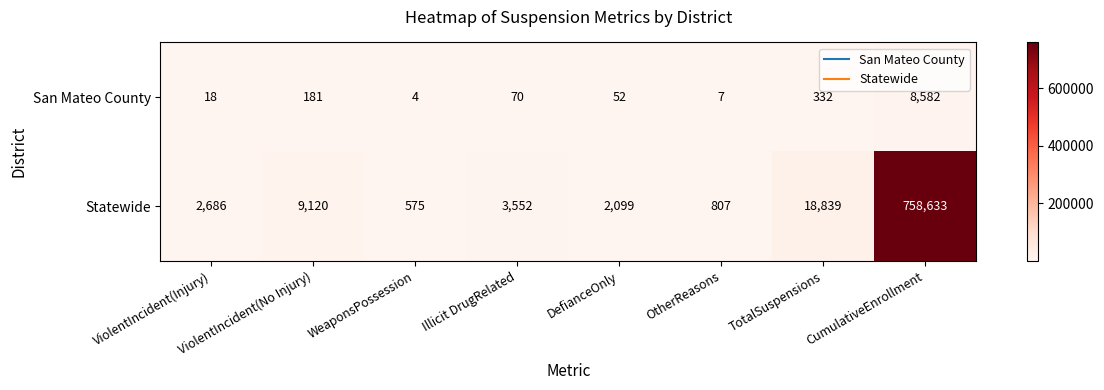

Is the value of San Mateo County at ViolentIncident(No Injury) greater than the value of Statewide at OtherReasons?

No